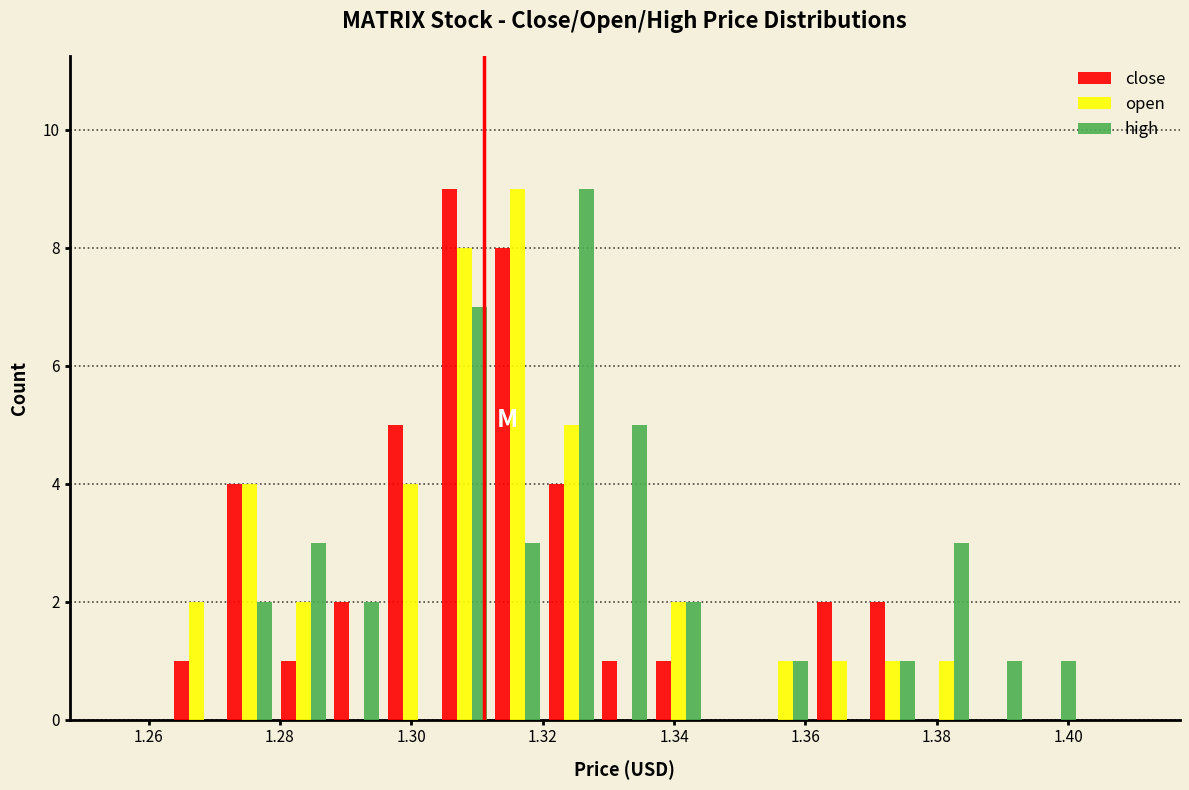

In the high series, which range on the x-axis has the tallest bar?

1.320 to 1.328